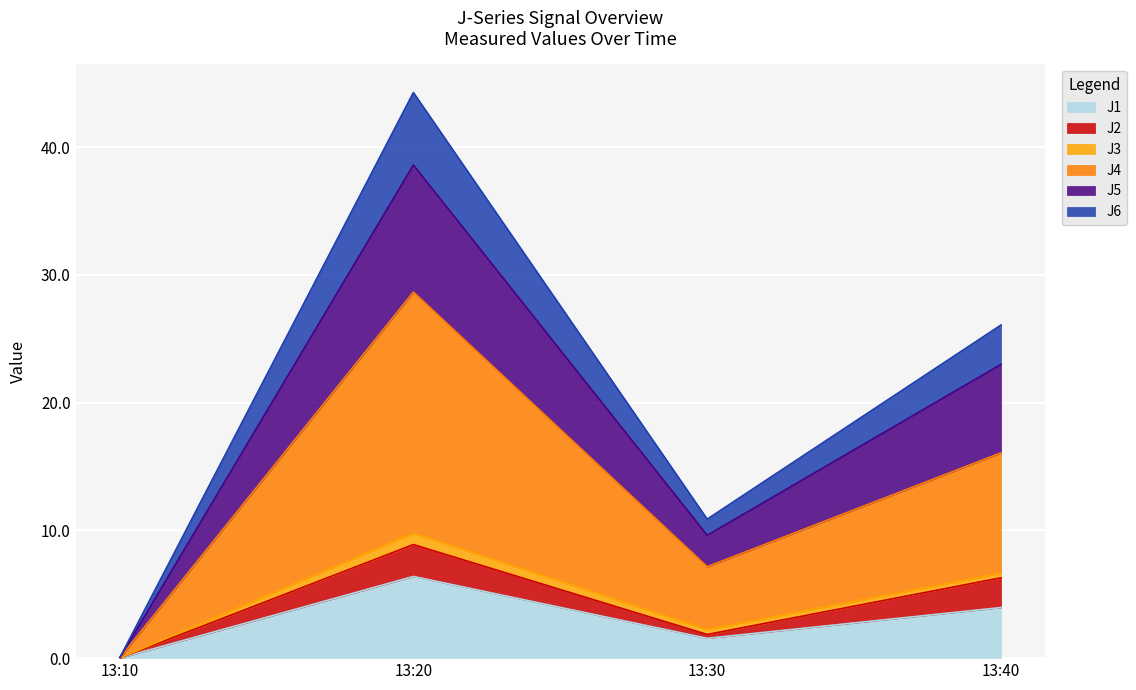

How many values in the J5 series are below 6?

2